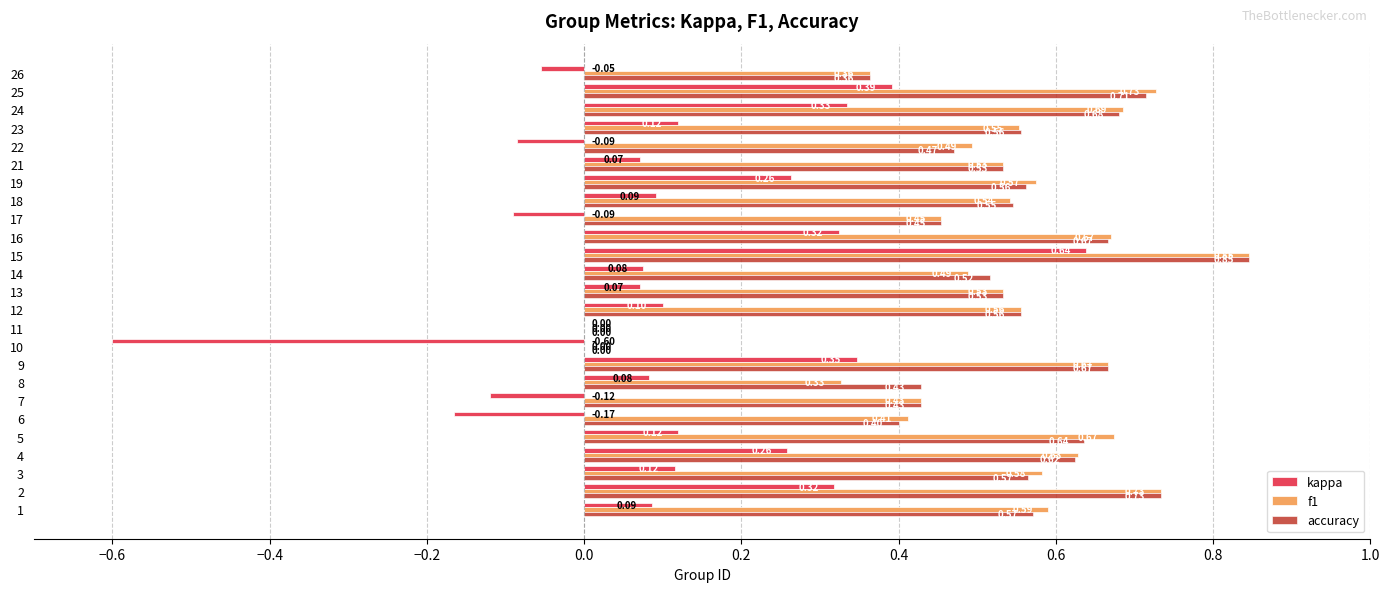

Which series changed the most between 10 and 23?

kappa